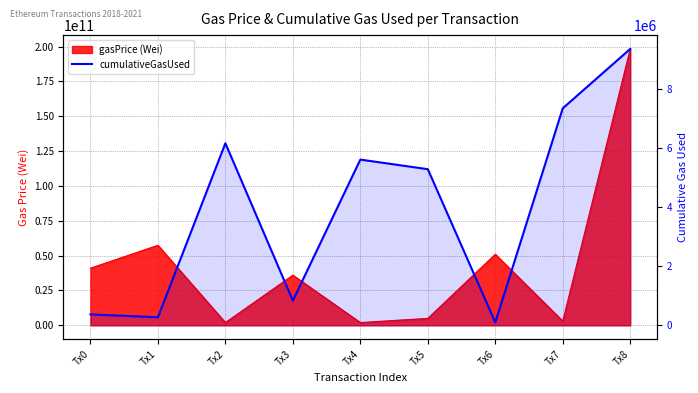

True or false: the data shows 169051 at Tx1.

False